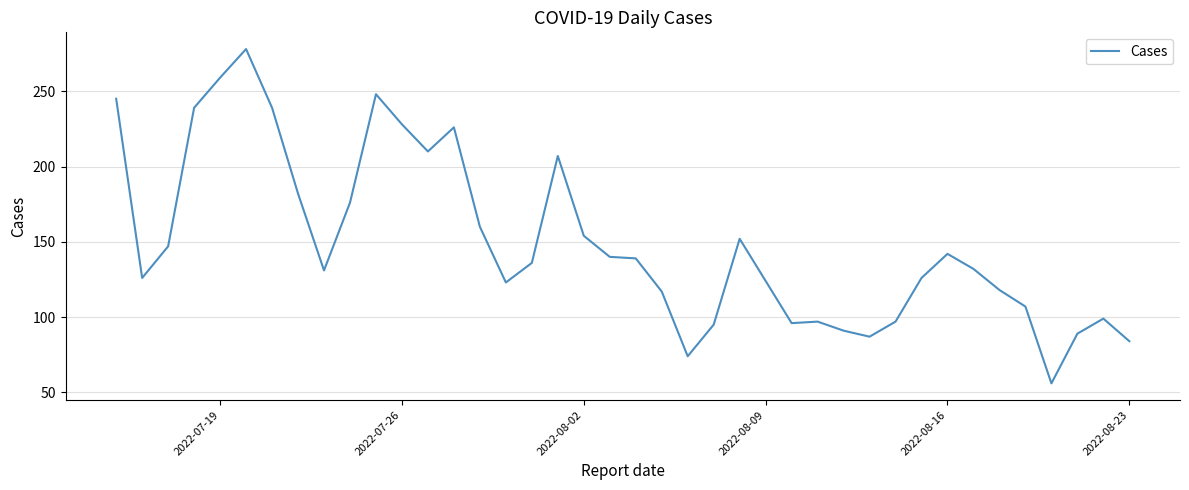

What is the smallest value displayed?

56